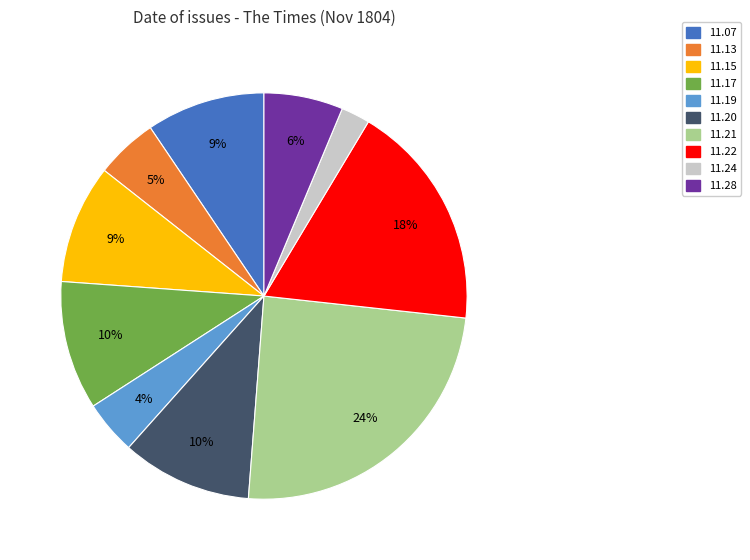

The 11.17 slice represents 1% of the pie. True or false?

False